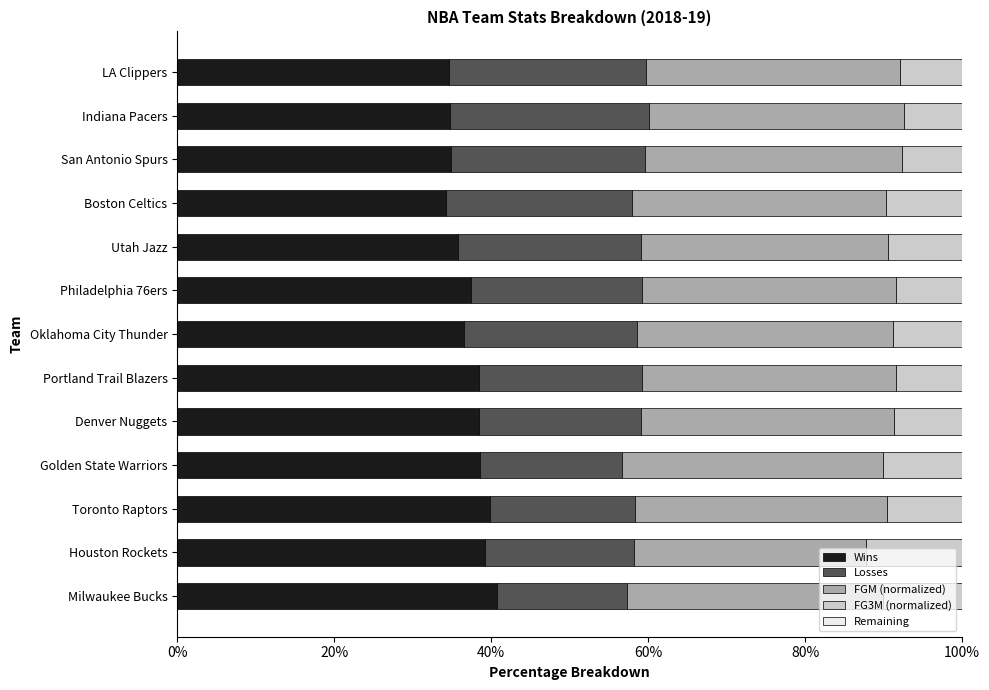

What is the total value across all series at LA Clippers?

100.0